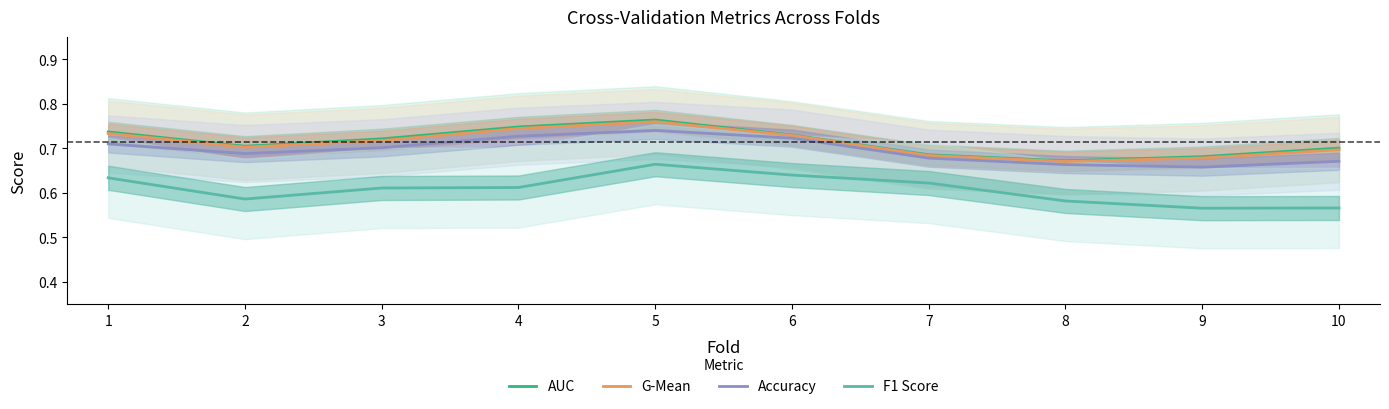

Where is the first local minimum for F1 Score?

2